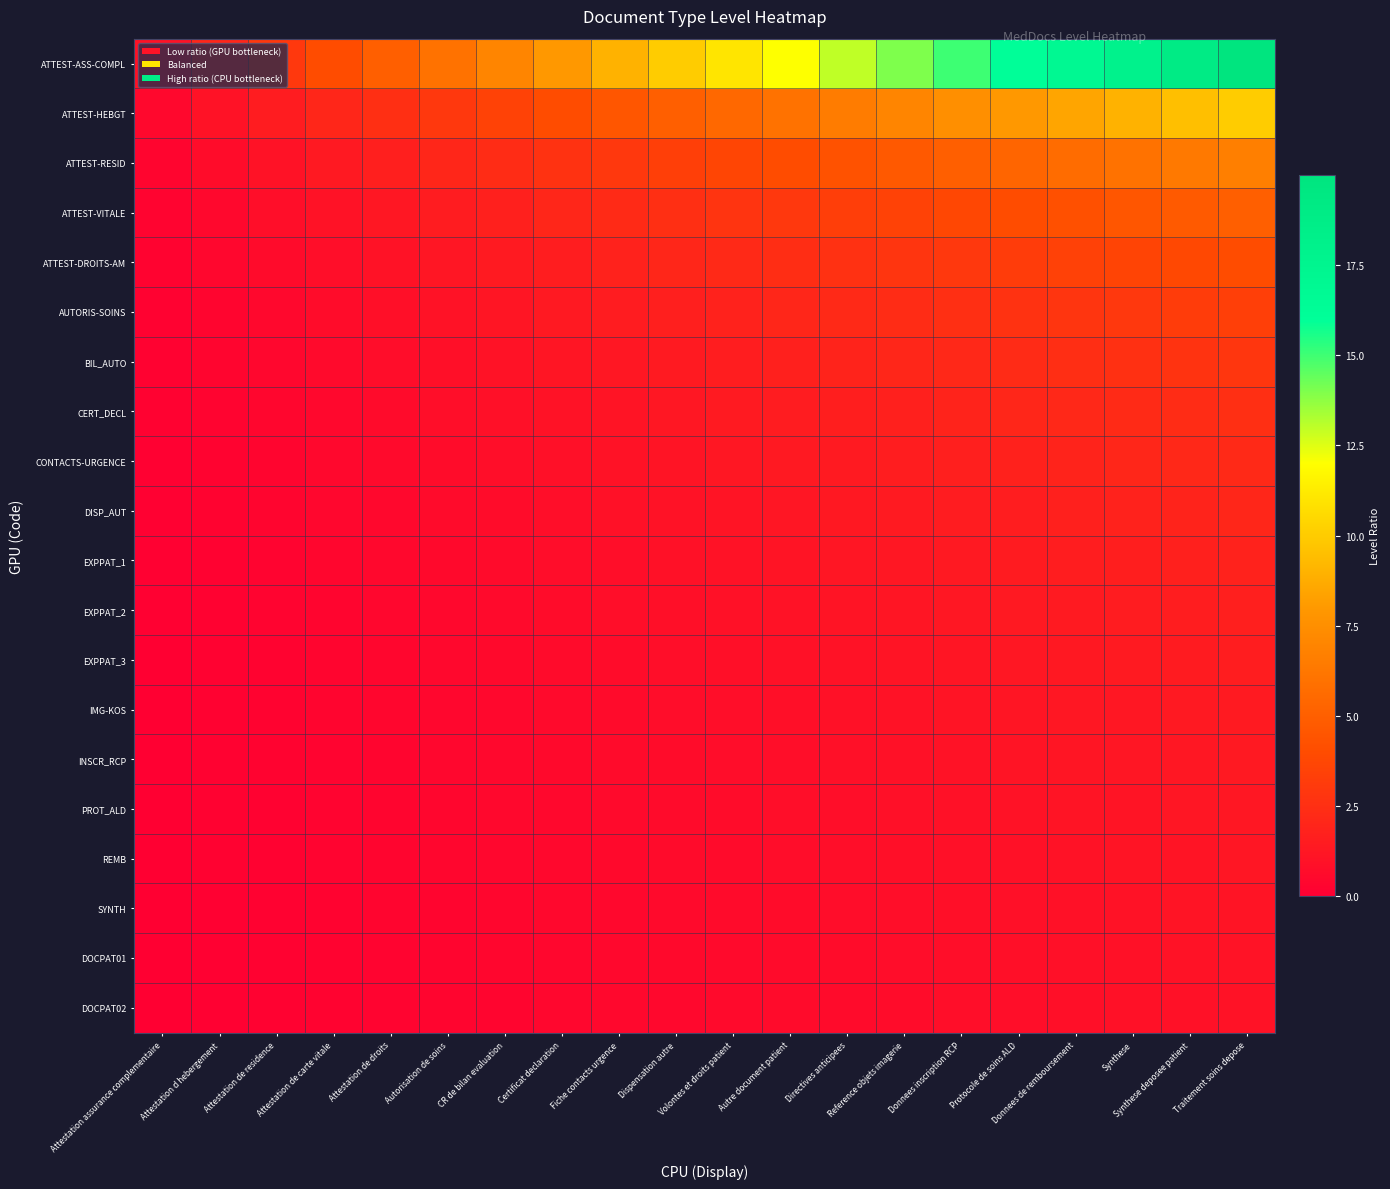

Reading left to right, what are all the values shown in this chart?

ATTEST-ASS-COMPL: Attestation assurance complementaire=1.0	Attestation d hebergement=2.0	Attestation de residence=3.0	Attestation de carte vitale=4.0	Attestation de droits=5.0	Autorisation de soins=6.0	CR de bilan evaluation=7.0	Certificat declaration=8.0	Fiche contacts urgence=9.0	Dispensation autre=10.0	Volontes et droits patient=11.0	Autre document patient=12.0	Directives anticipees=13.0	Reference objets imagerie=14.0	Donnees inscription RCP=15.0	Protocole de soins ALD=16.0	Donnees de remboursement=17.0	Synthese=18.0	Synthese deposee patient=19.0	Traitement soins depose=20.0
ATTEST-HEBGT: Attestation assurance complementaire=0.5	Attestation d hebergement=1.0	Attestation de residence=1.5	Attestation de carte vitale=2.0	Attestation de droits=2.5	Autorisation de soins=3.0	CR de bilan evaluation=3.5	Certificat declaration=4.0	Fiche contacts urgence=4.5	Dispensation autre=5.0	Volontes et droits patient=5.5	Autre document patient=6.0	Directives anticipees=6.5	Reference objets imagerie=7.0	Donnees inscription RCP=7.5	Protocole de soins ALD=8.0	Donnees de remboursement=8.5	Synthese=9.0	Synthese deposee patient=9.5	Traitement soins depose=10.0
ATTEST-RESID: Attestation assurance complementaire=0.3	Attestation d hebergement=0.7	Attestation de residence=1.0	Attestation de carte vitale=1.3	Attestation de droits=1.7	Autorisation de soins=2.0	CR de bilan evaluation=2.3	Certificat declaration=2.7	Fiche contacts urgence=3.0	Dispensation autre=3.3	Volontes et droits patient=3.7	Autre document patient=4.0	Directives anticipees=4.3	Reference objets imagerie=4.7	Donnees inscription RCP=5.0	Protocole de soins ALD=5.3	Donnees de remboursement=5.7	Synthese=6.0	Synthese deposee patient=6.3	Traitement soins depose=6.7
ATTEST-VITALE: Attestation assurance complementaire=0.2	Attestation d hebergement=0.5	Attestation de residence=0.7	Attestation de carte vitale=1.0	Attestation de droits=1.2	Autorisation de soins=1.5	CR de bilan evaluation=1.7	Certificat declaration=2.0	Fiche contacts urgence=2.2	Dispensation autre=2.5	Volontes et droits patient=2.7	Autre document patient=3.0	Directives anticipees=3.2	Reference objets imagerie=3.5	Donnees inscription RCP=3.7	Protocole de soins ALD=4.0	Donnees de remboursement=4.2	Synthese=4.5	Synthese deposee patient=4.7	Traitement soins depose=5.0
ATTEST-DROITS-AM: Attestation assurance complementaire=0.2	Attestation d hebergement=0.4	Attestation de residence=0.6	Attestation de carte vitale=0.8	Attestation de droits=1.0	Autorisation de soins=1.2	CR de bilan evaluation=1.4	Certificat declaration=1.6	Fiche contacts urgence=1.8	Dispensation autre=2.0	Volontes et droits patient=2.2	Autre document patient=2.4	Directives anticipees=2.6	Reference objets imagerie=2.8	Donnees inscription RCP=3.0	Protocole de soins ALD=3.2	Donnees de remboursement=3.4	Synthese=3.6	Synthese deposee patient=3.8	Traitement soins depose=4.0
AUTORIS-SOINS: Attestation assurance complementaire=0.2	Attestation d hebergement=0.3	Attestation de residence=0.5	Attestation de carte vitale=0.7	Attestation de droits=0.8	Autorisation de soins=1.0	CR de bilan evaluation=1.2	Certificat declaration=1.3	Fiche contacts urgence=1.5	Dispensation autre=1.7	Volontes et droits patient=1.8	Autre document patient=2.0	Directives anticipees=2.2	Reference objets imagerie=2.3	Donnees inscription RCP=2.5	Protocole de soins ALD=2.7	Donnees de remboursement=2.8	Synthese=3.0	Synthese deposee patient=3.2	Traitement soins depose=3.3
BIL_AUTO: Attestation assurance complementaire=0.1	Attestation d hebergement=0.3	Attestation de residence=0.4	Attestation de carte vitale=0.6	Attestation de droits=0.7	Autorisation de soins=0.9	CR de bilan evaluation=1.0	Certificat declaration=1.1	Fiche contacts urgence=1.3	Dispensation autre=1.4	Volontes et droits patient=1.6	Autre document patient=1.7	Directives anticipees=1.9	Reference objets imagerie=2.0	Donnees inscription RCP=2.1	Protocole de soins ALD=2.3	Donnees de remboursement=2.4	Synthese=2.6	Synthese deposee patient=2.7	Traitement soins depose=2.9
CERT_DECL: Attestation assurance complementaire=0.1	Attestation d hebergement=0.2	Attestation de residence=0.4	Attestation de carte vitale=0.5	Attestation de droits=0.6	Autorisation de soins=0.7	CR de bilan evaluation=0.9	Certificat declaration=1.0	Fiche contacts urgence=1.1	Dispensation autre=1.2	Volontes et droits patient=1.4	Autre document patient=1.5	Directives anticipees=1.6	Reference objets imagerie=1.7	Donnees inscription RCP=1.9	Protocole de soins ALD=2.0	Donnees de remboursement=2.1	Synthese=2.2	Synthese deposee patient=2.4	Traitement soins depose=2.5
CONTACTS-URGENCE: Attestation assurance complementaire=0.1	Attestation d hebergement=0.2	Attestation de residence=0.3	Attestation de carte vitale=0.4	Attestation de droits=0.6	Autorisation de soins=0.7	CR de bilan evaluation=0.8	Certificat declaration=0.9	Fiche contacts urgence=1.0	Dispensation autre=1.1	Volontes et droits patient=1.2	Autre document patient=1.3	Directives anticipees=1.4	Reference objets imagerie=1.6	Donnees inscription RCP=1.7	Protocole de soins ALD=1.8	Donnees de remboursement=1.9	Synthese=2.0	Synthese deposee patient=2.1	Traitement soins depose=2.2
DISP_AUT: Attestation assurance complementaire=0.1	Attestation d hebergement=0.2	Attestation de residence=0.3	Attestation de carte vitale=0.4	Attestation de droits=0.5	Autorisation de soins=0.6	CR de bilan evaluation=0.7	Certificat declaration=0.8	Fiche contacts urgence=0.9	Dispensation autre=1.0	Volontes et droits patient=1.1	Autre document patient=1.2	Directives anticipees=1.3	Reference objets imagerie=1.4	Donnees inscription RCP=1.5	Protocole de soins ALD=1.6	Donnees de remboursement=1.7	Synthese=1.8	Synthese deposee patient=1.9	Traitement soins depose=2.0
EXPPAT_1: Attestation assurance complementaire=0.1	Attestation d hebergement=0.2	Attestation de residence=0.3	Attestation de carte vitale=0.4	Attestation de droits=0.5	Autorisation de soins=0.5	CR de bilan evaluation=0.6	Certificat declaration=0.7	Fiche contacts urgence=0.8	Dispensation autre=0.9	Volontes et droits patient=1.0	Autre document patient=1.1	Directives anticipees=1.2	Reference objets imagerie=1.3	Donnees inscription RCP=1.4	Protocole de soins ALD=1.5	Donnees de remboursement=1.5	Synthese=1.6	Synthese deposee patient=1.7	Traitement soins depose=1.8
EXPPAT_2: Attestation assurance complementaire=0.1	Attestation d hebergement=0.2	Attestation de residence=0.2	Attestation de carte vitale=0.3	Attestation de droits=0.4	Autorisation de soins=0.5	CR de bilan evaluation=0.6	Certificat declaration=0.7	Fiche contacts urgence=0.7	Dispensation autre=0.8	Volontes et droits patient=0.9	Autre document patient=1.0	Directives anticipees=1.1	Reference objets imagerie=1.2	Donnees inscription RCP=1.2	Protocole de soins ALD=1.3	Donnees de remboursement=1.4	Synthese=1.5	Synthese deposee patient=1.6	Traitement soins depose=1.7
EXPPAT_3: Attestation assurance complementaire=0.1	Attestation d hebergement=0.2	Attestation de residence=0.2	Attestation de carte vitale=0.3	Attestation de droits=0.4	Autorisation de soins=0.5	CR de bilan evaluation=0.5	Certificat declaration=0.6	Fiche contacts urgence=0.7	Dispensation autre=0.8	Volontes et droits patient=0.8	Autre document patient=0.9	Directives anticipees=1.0	Reference objets imagerie=1.1	Donnees inscription RCP=1.2	Protocole de soins ALD=1.2	Donnees de remboursement=1.3	Synthese=1.4	Synthese deposee patient=1.5	Traitement soins depose=1.5
IMG-KOS: Attestation assurance complementaire=0.1	Attestation d hebergement=0.1	Attestation de residence=0.2	Attestation de carte vitale=0.3	Attestation de droits=0.4	Autorisation de soins=0.4	CR de bilan evaluation=0.5	Certificat declaration=0.6	Fiche contacts urgence=0.6	Dispensation autre=0.7	Volontes et droits patient=0.8	Autre document patient=0.9	Directives anticipees=0.9	Reference objets imagerie=1.0	Donnees inscription RCP=1.1	Protocole de soins ALD=1.1	Donnees de remboursement=1.2	Synthese=1.3	Synthese deposee patient=1.4	Traitement soins depose=1.4
INSCR_RCP: Attestation assurance complementaire=0.1	Attestation d hebergement=0.1	Attestation de residence=0.2	Attestation de carte vitale=0.3	Attestation de droits=0.3	Autorisation de soins=0.4	CR de bilan evaluation=0.5	Certificat declaration=0.5	Fiche contacts urgence=0.6	Dispensation autre=0.7	Volontes et droits patient=0.7	Autre document patient=0.8	Directives anticipees=0.9	Reference objets imagerie=0.9	Donnees inscription RCP=1.0	Protocole de soins ALD=1.1	Donnees de remboursement=1.1	Synthese=1.2	Synthese deposee patient=1.3	Traitement soins depose=1.3
PROT_ALD: Attestation assurance complementaire=0.1	Attestation d hebergement=0.1	Attestation de residence=0.2	Attestation de carte vitale=0.2	Attestation de droits=0.3	Autorisation de soins=0.4	CR de bilan evaluation=0.4	Certificat declaration=0.5	Fiche contacts urgence=0.6	Dispensation autre=0.6	Volontes et droits patient=0.7	Autre document patient=0.7	Directives anticipees=0.8	Reference objets imagerie=0.9	Donnees inscription RCP=0.9	Protocole de soins ALD=1.0	Donnees de remboursement=1.1	Synthese=1.1	Synthese deposee patient=1.2	Traitement soins depose=1.2
REMB: Attestation assurance complementaire=0.1	Attestation d hebergement=0.1	Attestation de residence=0.2	Attestation de carte vitale=0.2	Attestation de droits=0.3	Autorisation de soins=0.4	CR de bilan evaluation=0.4	Certificat declaration=0.5	Fiche contacts urgence=0.5	Dispensation autre=0.6	Volontes et droits patient=0.6	Autre document patient=0.7	Directives anticipees=0.8	Reference objets imagerie=0.8	Donnees inscription RCP=0.9	Protocole de soins ALD=0.9	Donnees de remboursement=1.0	Synthese=1.1	Synthese deposee patient=1.1	Traitement soins depose=1.2
SYNTH: Attestation assurance complementaire=0.1	Attestation d hebergement=0.1	Attestation de residence=0.2	Attestation de carte vitale=0.2	Attestation de droits=0.3	Autorisation de soins=0.3	CR de bilan evaluation=0.4	Certificat declaration=0.4	Fiche contacts urgence=0.5	Dispensation autre=0.6	Volontes et droits patient=0.6	Autre document patient=0.7	Directives anticipees=0.7	Reference objets imagerie=0.8	Donnees inscription RCP=0.8	Protocole de soins ALD=0.9	Donnees de remboursement=0.9	Synthese=1.0	Synthese deposee patient=1.1	Traitement soins depose=1.1
DOCPAT01: Attestation assurance complementaire=0.1	Attestation d hebergement=0.1	Attestation de residence=0.2	Attestation de carte vitale=0.2	Attestation de droits=0.3	Autorisation de soins=0.3	CR de bilan evaluation=0.4	Certificat declaration=0.4	Fiche contacts urgence=0.5	Dispensation autre=0.5	Volontes et droits patient=0.6	Autre document patient=0.6	Directives anticipees=0.7	Reference objets imagerie=0.7	Donnees inscription RCP=0.8	Protocole de soins ALD=0.8	Donnees de remboursement=0.9	Synthese=0.9	Synthese deposee patient=1.0	Traitement soins depose=1.1
DOCPAT02: Attestation assurance complementaire=0.0	Attestation d hebergement=0.1	Attestation de residence=0.1	Attestation de carte vitale=0.2	Attestation de droits=0.2	Autorisation de soins=0.3	CR de bilan evaluation=0.3	Certificat declaration=0.4	Fiche contacts urgence=0.4	Dispensation autre=0.5	Volontes et droits patient=0.5	Autre document patient=0.6	Directives anticipees=0.6	Reference objets imagerie=0.7	Donnees inscription RCP=0.7	Protocole de soins ALD=0.8	Donnees de remboursement=0.8	Synthese=0.9	Synthese deposee patient=0.9	Traitement soins depose=1.0